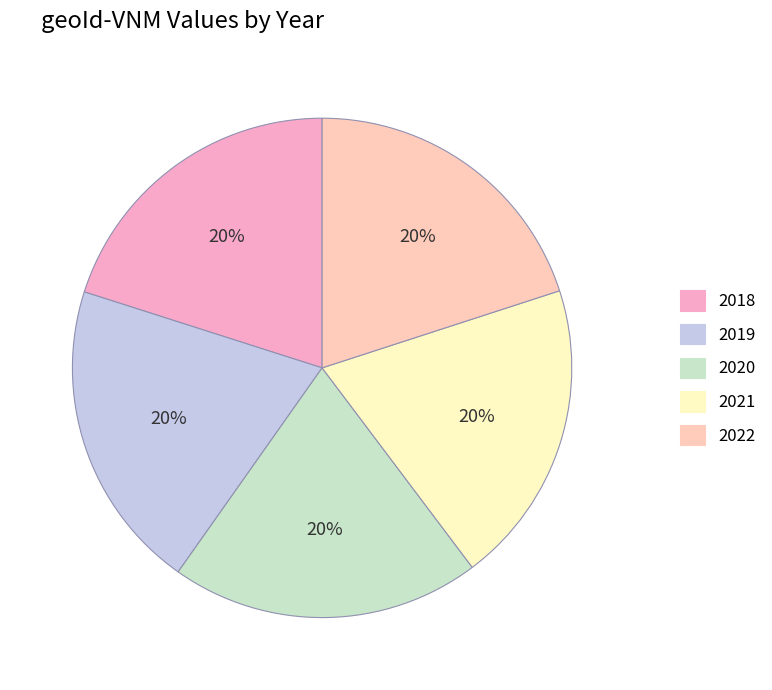

Is there any slice that represents more than half of the pie?

No